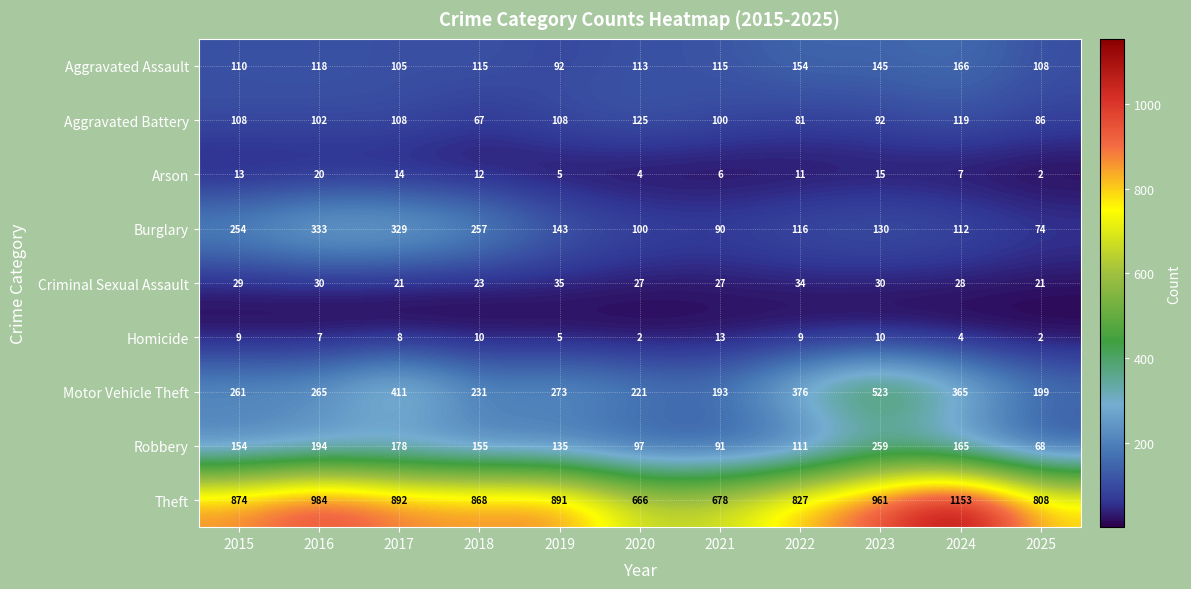

How many distinct data groups are displayed?

9